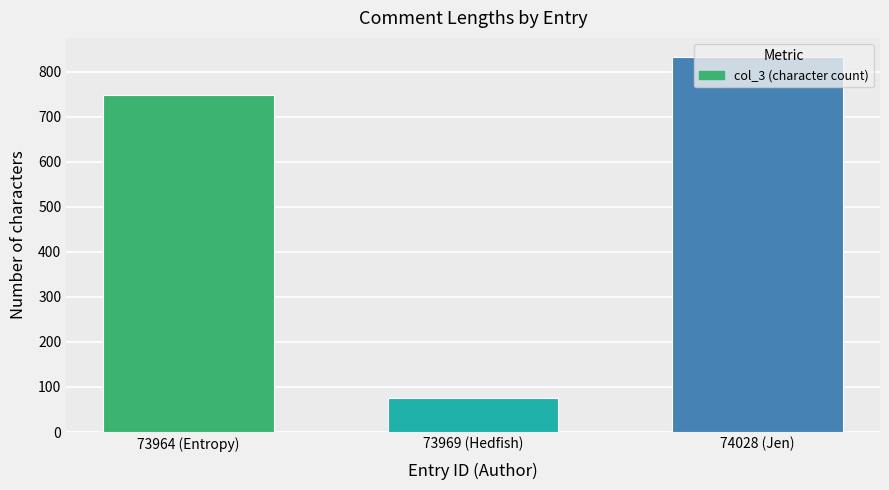

List the labels in order of value, largest first.

74028 (Jen), 73964 (Entropy), 73969 (Hedfish)